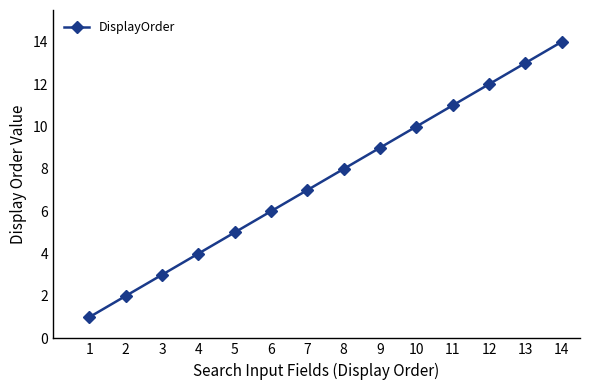

Reading left to right, transcribe all the data shown in this chart.

1=1	2=2	3=3	4=4	5=5	6=6	7=7	8=8	9=9	10=10	11=11	12=12	13=13	14=14